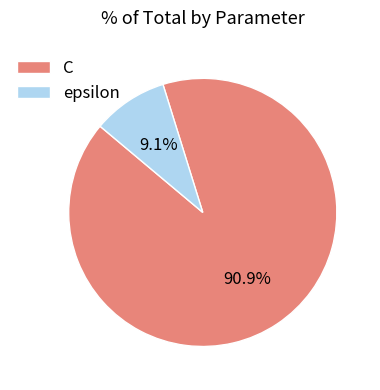

Which category has the smallest portion of the pie?

epsilon